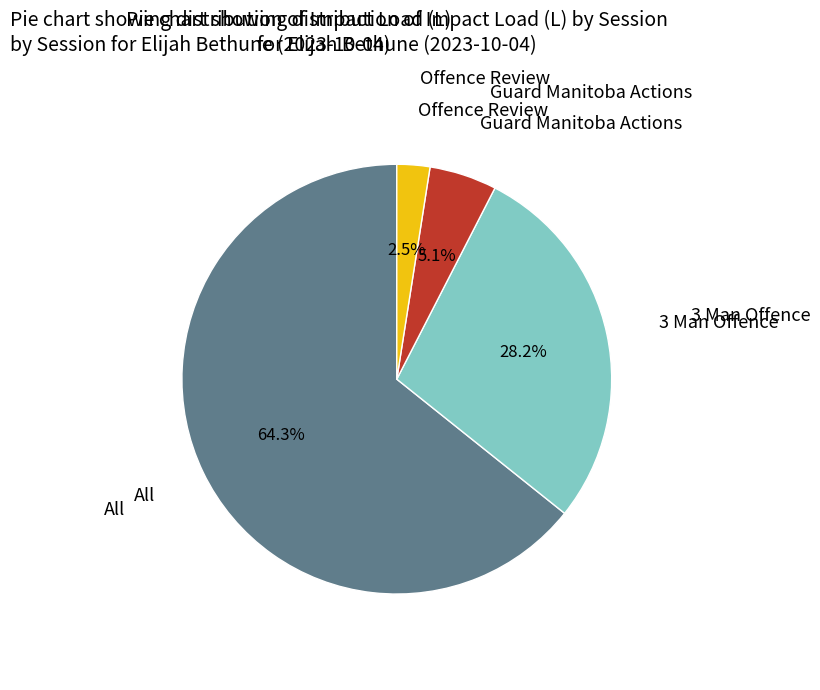

Does any single category account for the majority?

Yes